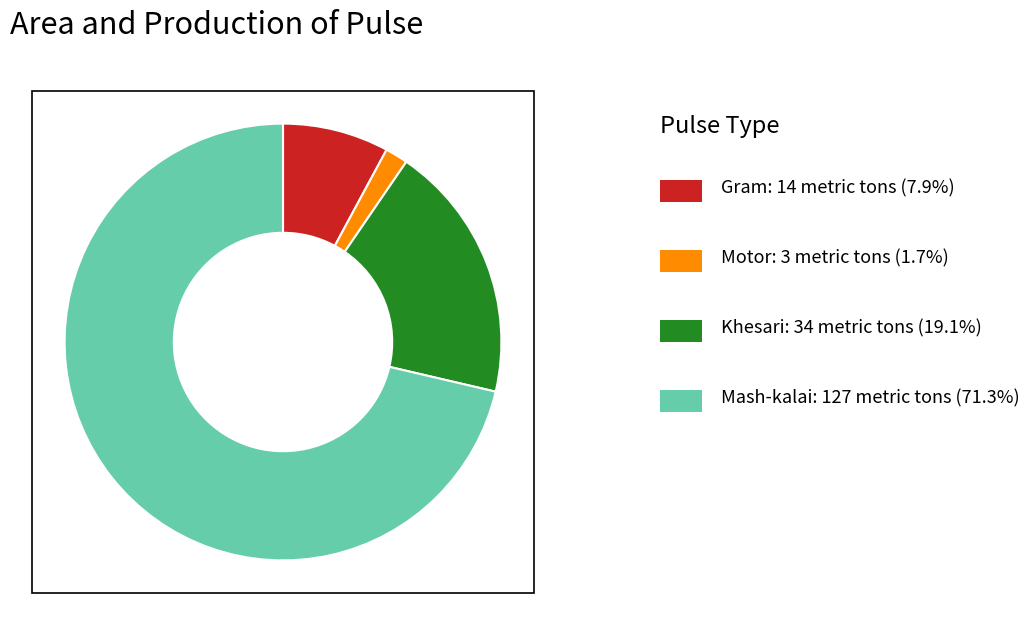

Count the number of slices in the pie.

4